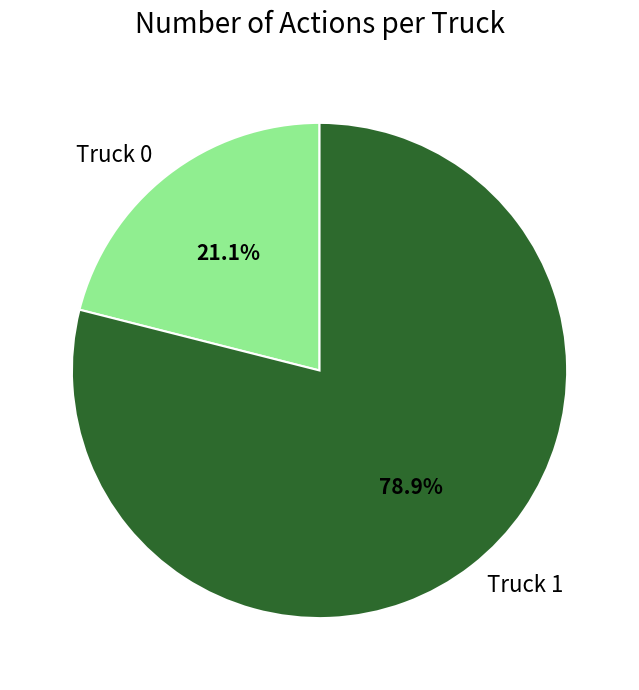

How many segments does this pie chart have?

2